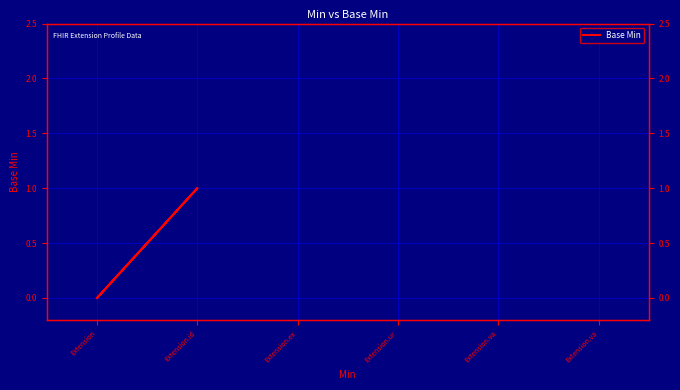

How many lines are shown in the chart?

1